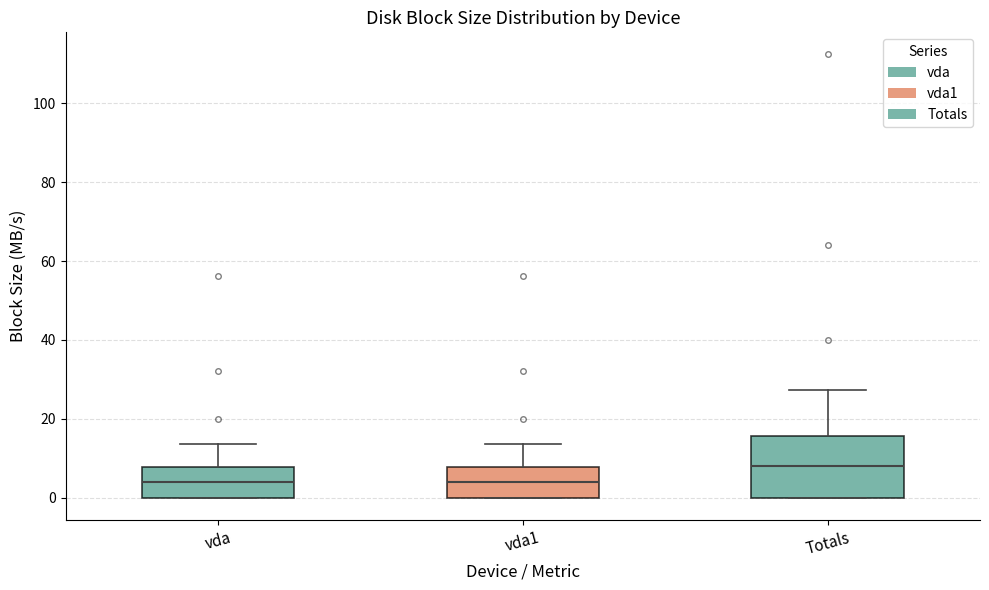

Reading left to right, read every box against the y-axis: the position of its median line, the range the box covers, and the ends of its whiskers. The values are not printed on the chart, so give them approximately, as read against the axis.

vda: median 4, box 0 to 8, whiskers 0 to 14
vda1: median 4, box 0 to 8, whiskers 0 to 14
Totals: median 8, box 0 to 16, whiskers 0 to 28